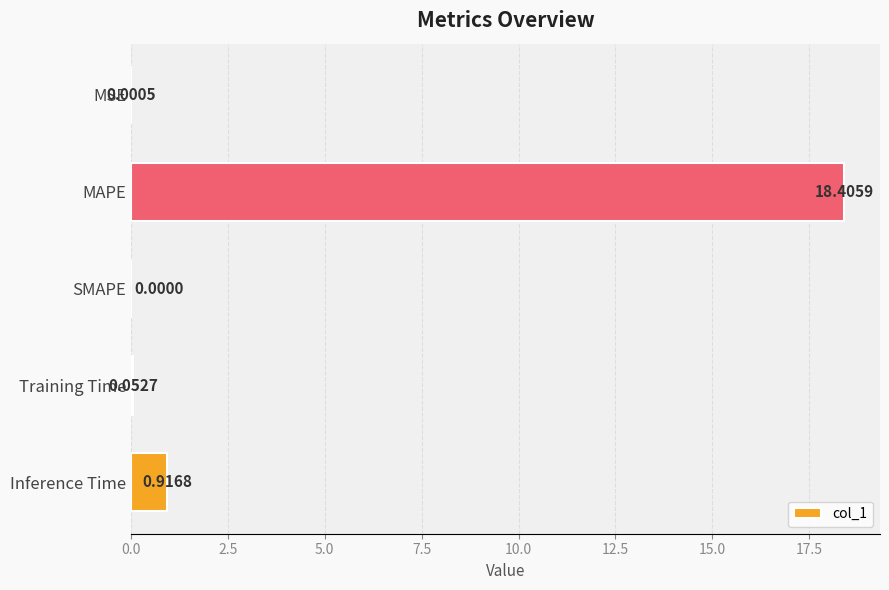

Which has a higher value, SMAPE or MAPE?

MAPE